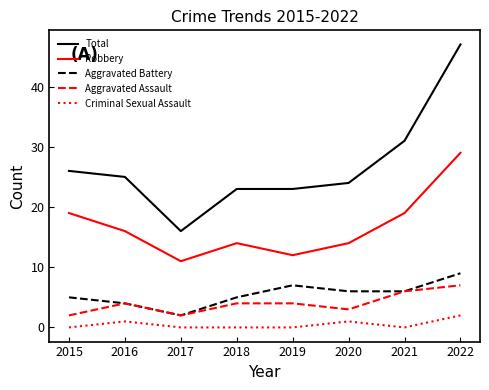

At which category does the chart reach its peak across all series?

2022